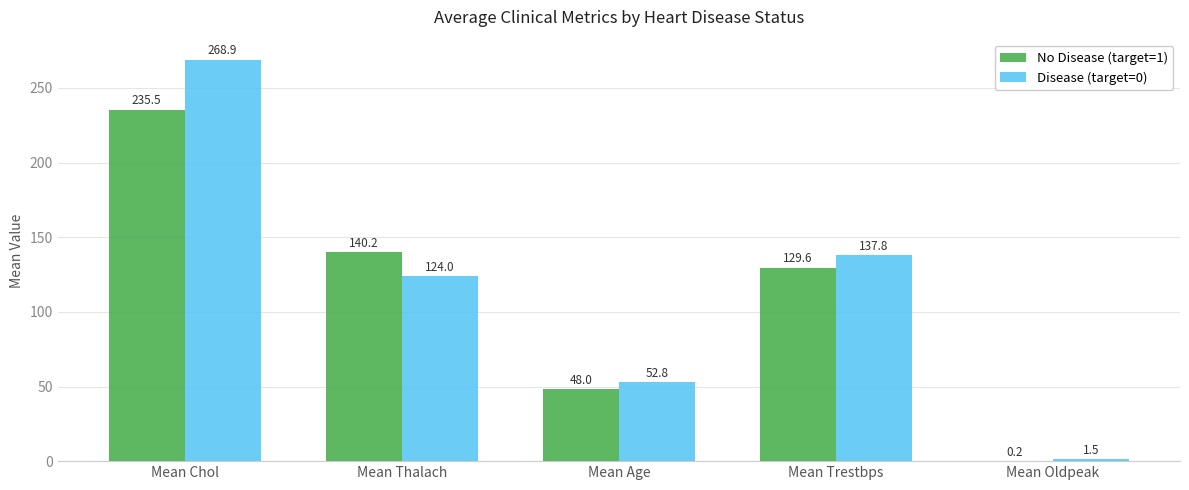

Are the bars grouped side by side (vs. stacked)?

Yes